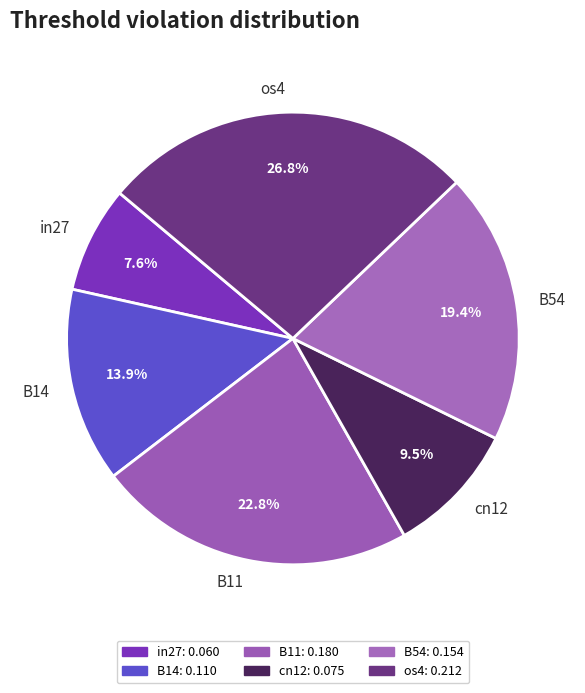

Which has a higher value, B14 or os4?

os4